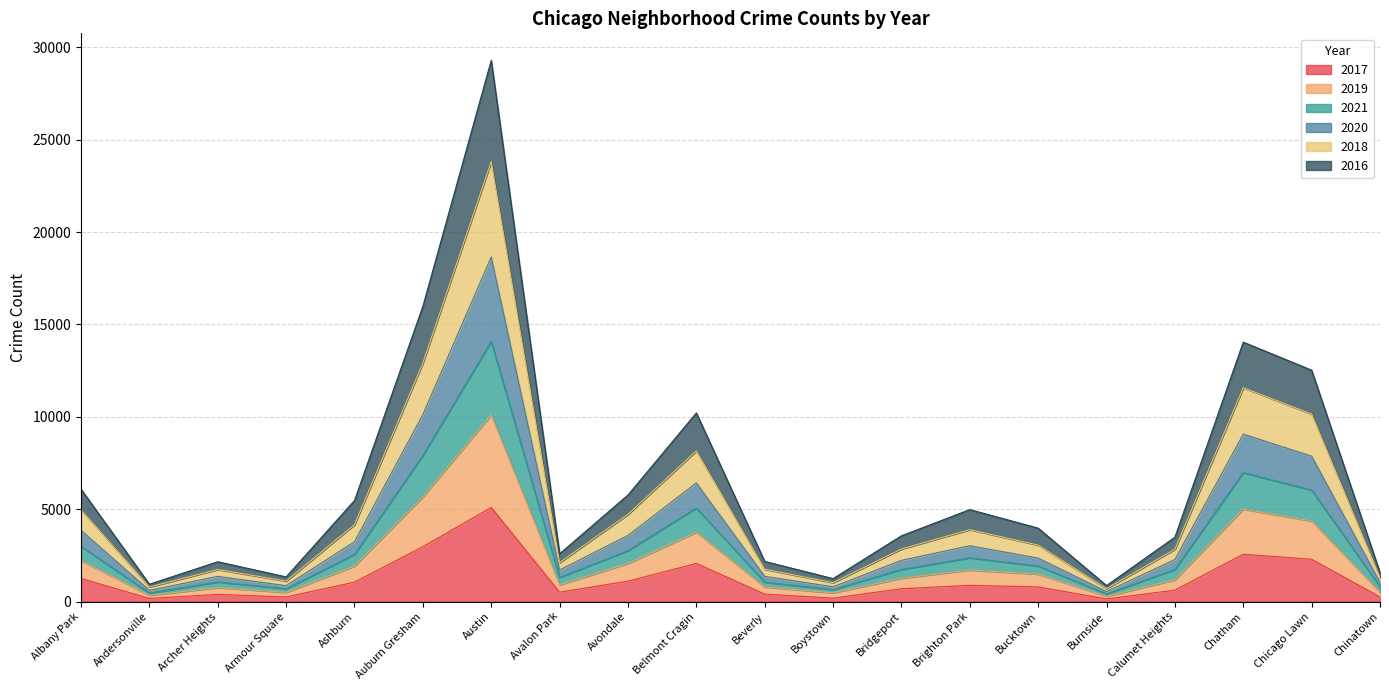

Which has a higher value, Chinatown or Andersonville?

Chinatown